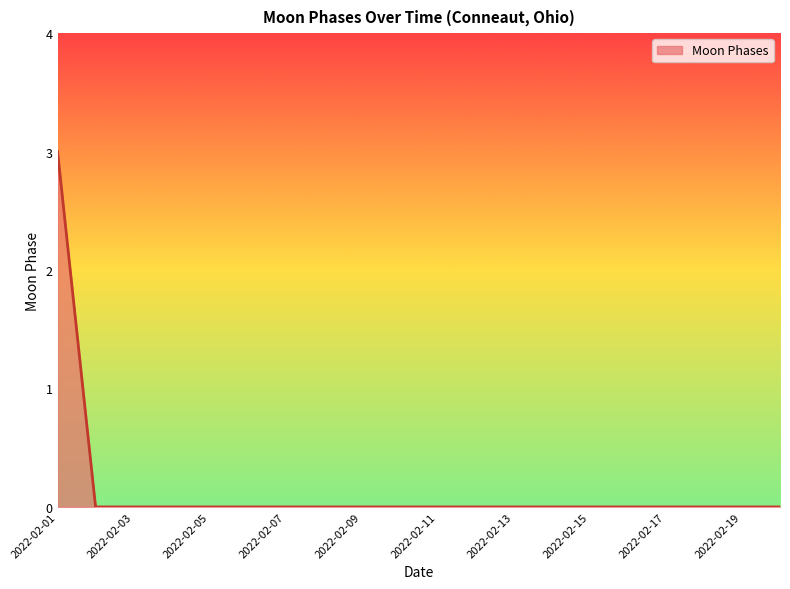

Does the chart have visible grid lines?

No